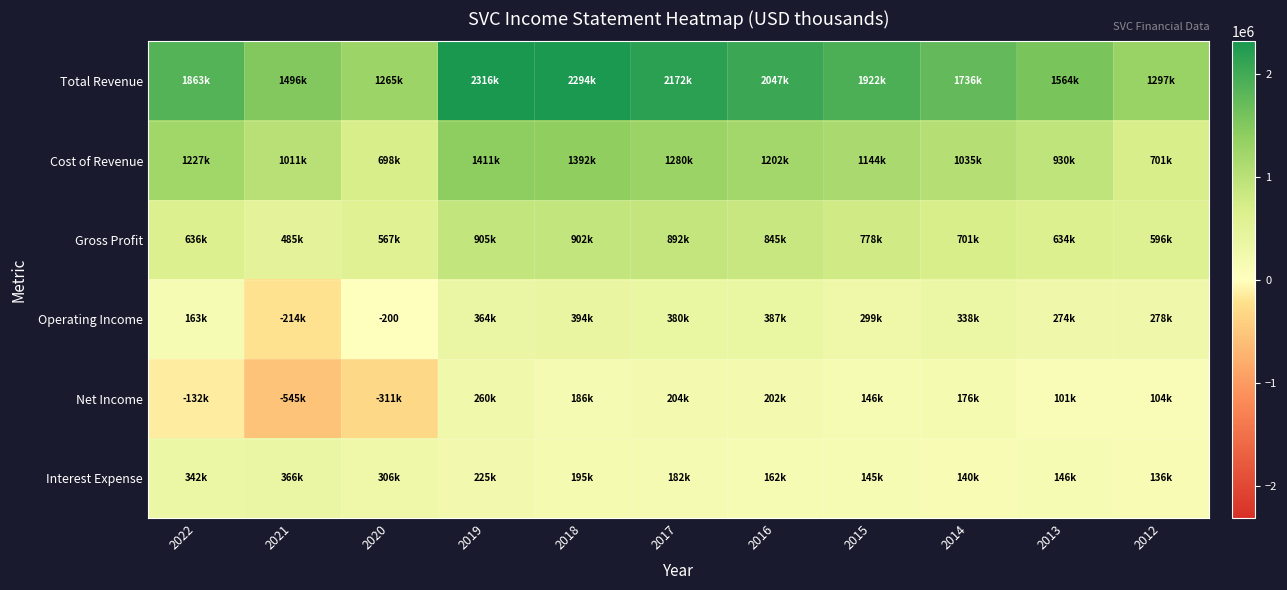

True or false: Gross Profit has a value of 892400 at 2017.

True